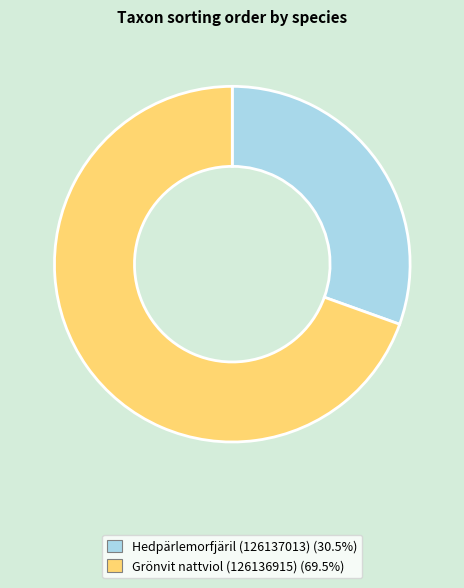

Approximately how many times larger is the value at Grönvit nattviol (126136915) (69.5%) compared to Hedpärlemorfjäril (126137013) (30.5%)?

2.3